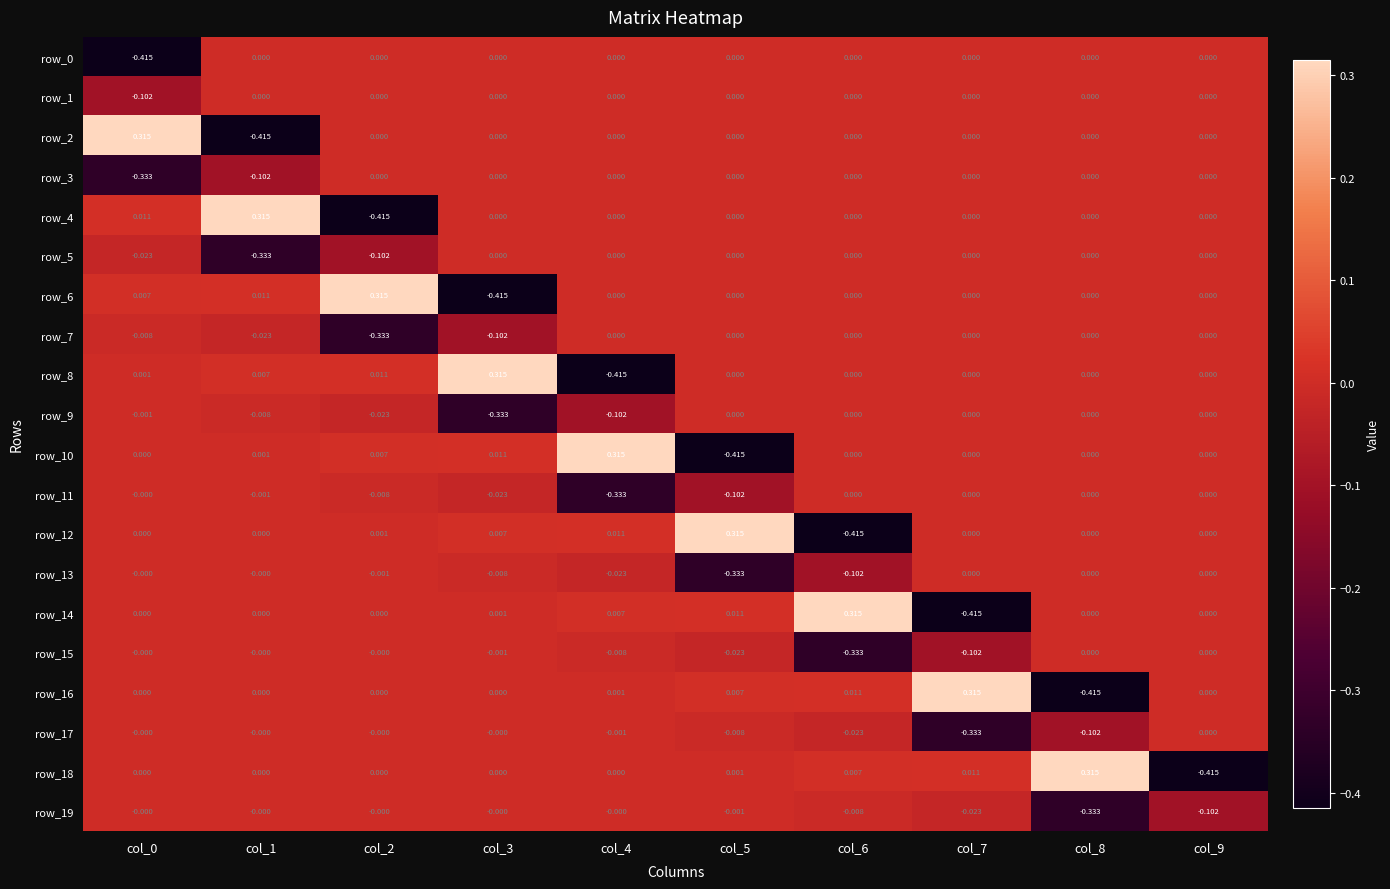

Is the value of row_1 at col_0 greater than the value of row_18 at col_7?

No